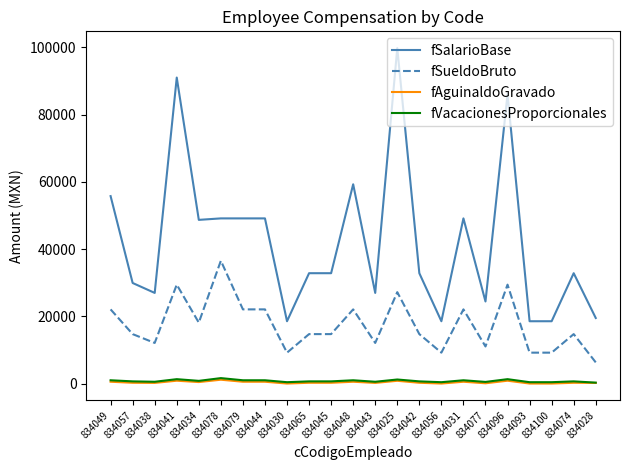

Between 834025 and 834077, which series saw the biggest shift?

fSalarioBase